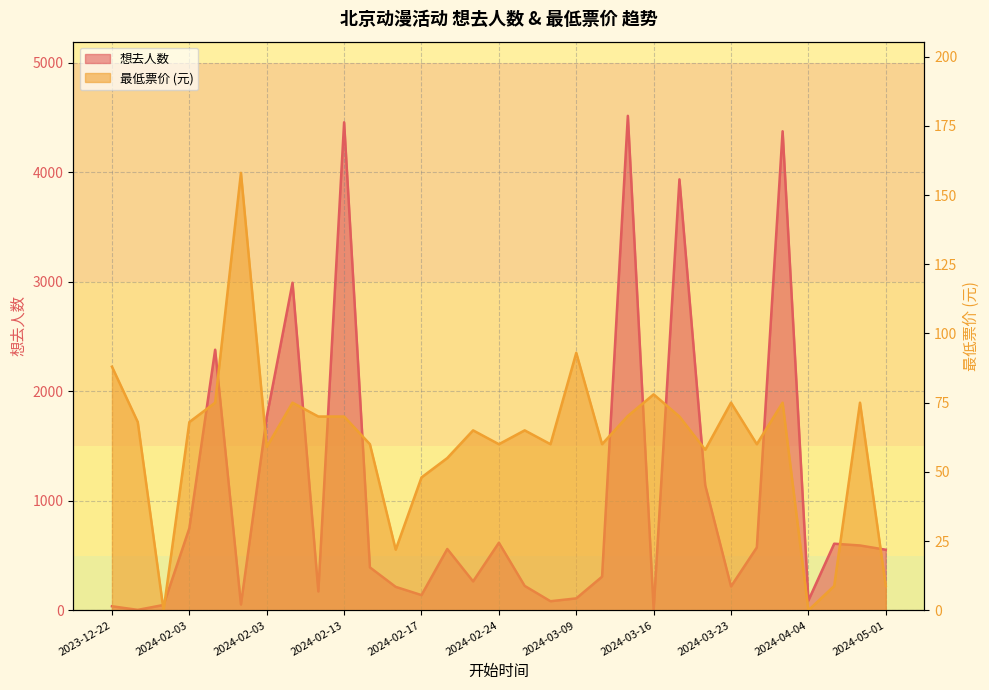

Reading left to right, what are all the values shown in this chart?

想去人数: 37.0	4.0	49.0	750.0	2379.0	53.0	1765.0	2990.0	172.0	4455.0	392.0	214.0	139.0	560.0	264.0	617.0	223.0	83.0	109.0	307.0	4514.0	7.0	3934.0	1142.0	218.0	574.0	4373.0	90.0	608.0	592.0	553.0
最低票价: 88.0	68.0	0.0	68.0	75.0	158.0	59.0	75.0	70.0	70.0	60.0	21.9	48.0	55.0	65.0	60.0	65.0	60.0	93.0	60.0	70.2	78.0	70.0	58.0	75.0	60.0	75.0	0.0	8.8	75.0	8.8